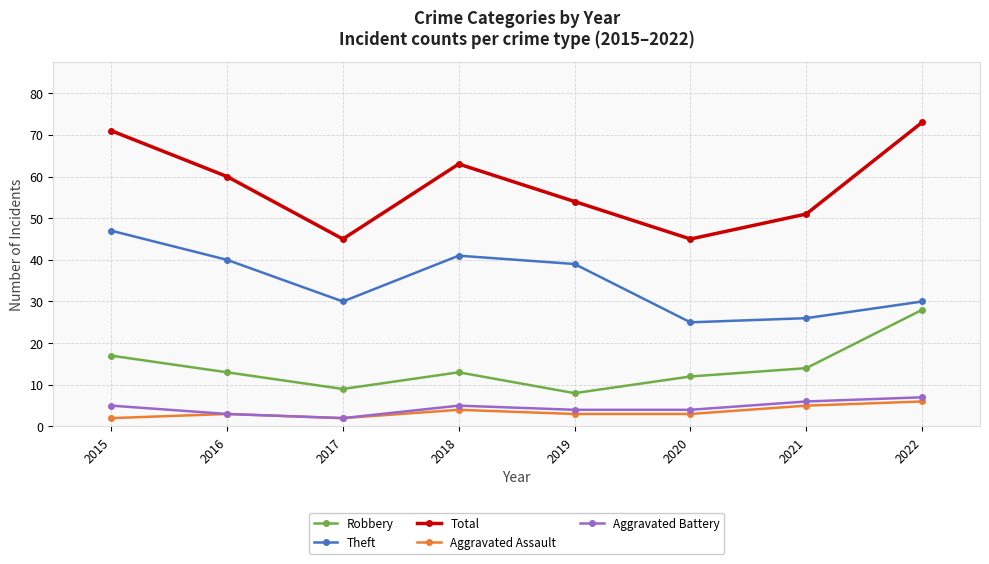

Is it true that Theft equals 18 at 2016?

False